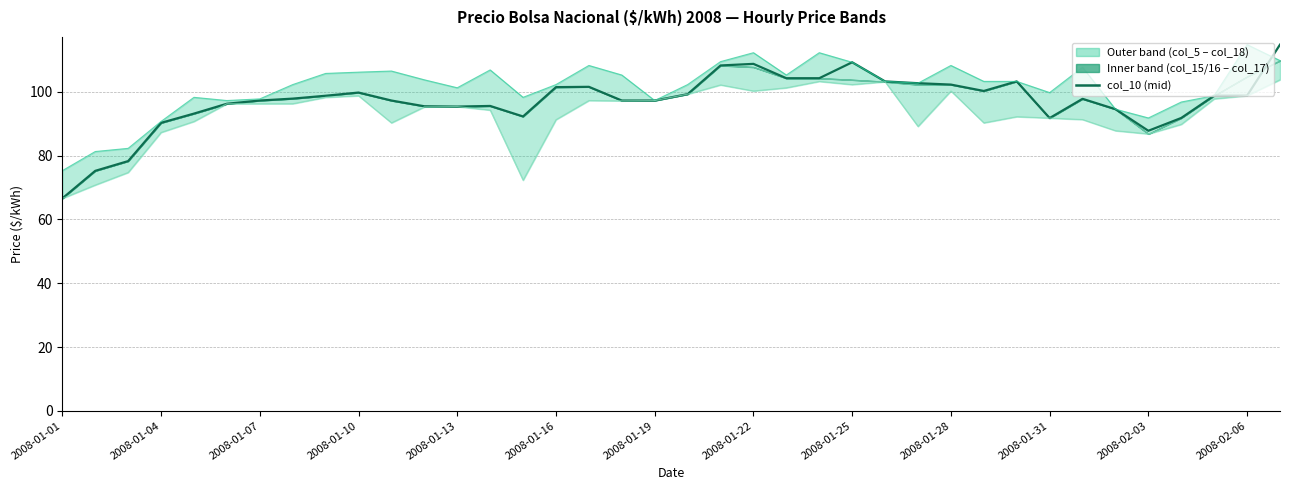

True or false: col_18 and col_5 intersect in this chart.

False